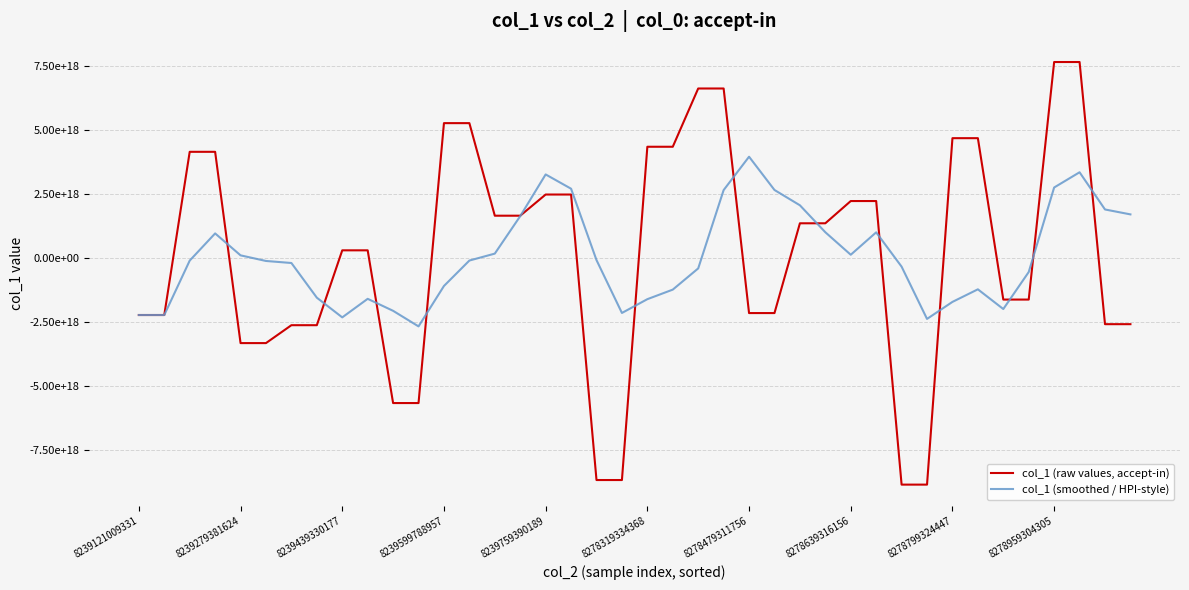

Which category has the lowest value in the col_1 (smoothed / HPI-style) series?

11